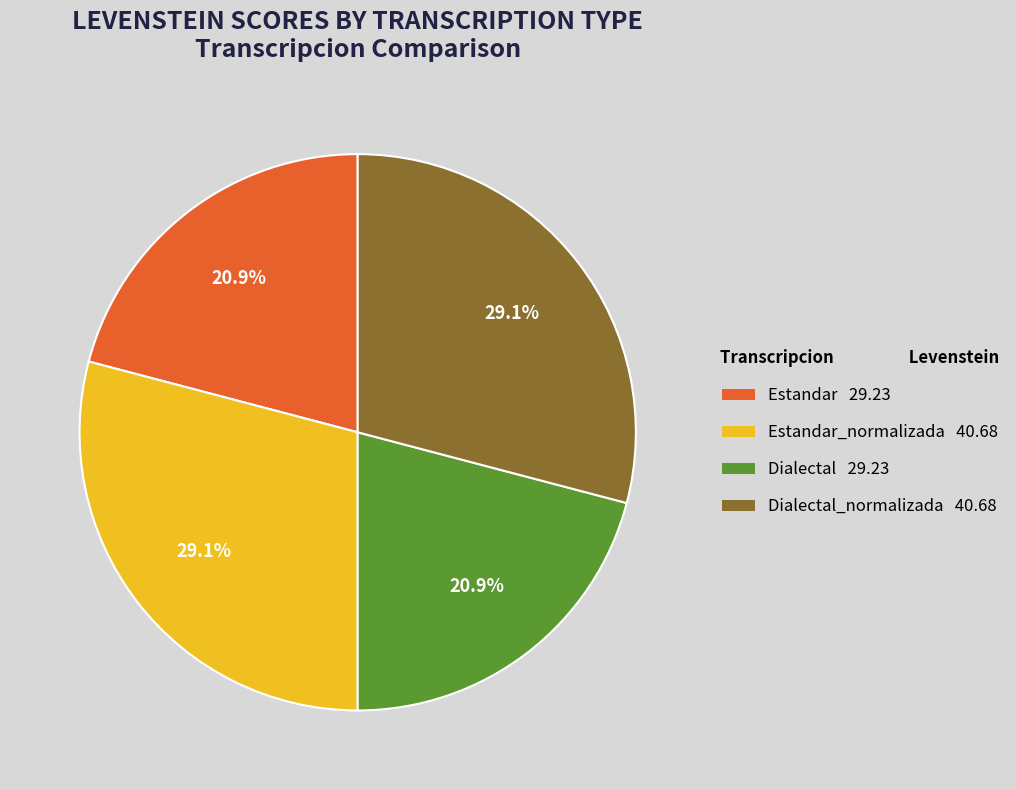

Is there any slice that represents more than half of the pie?

No